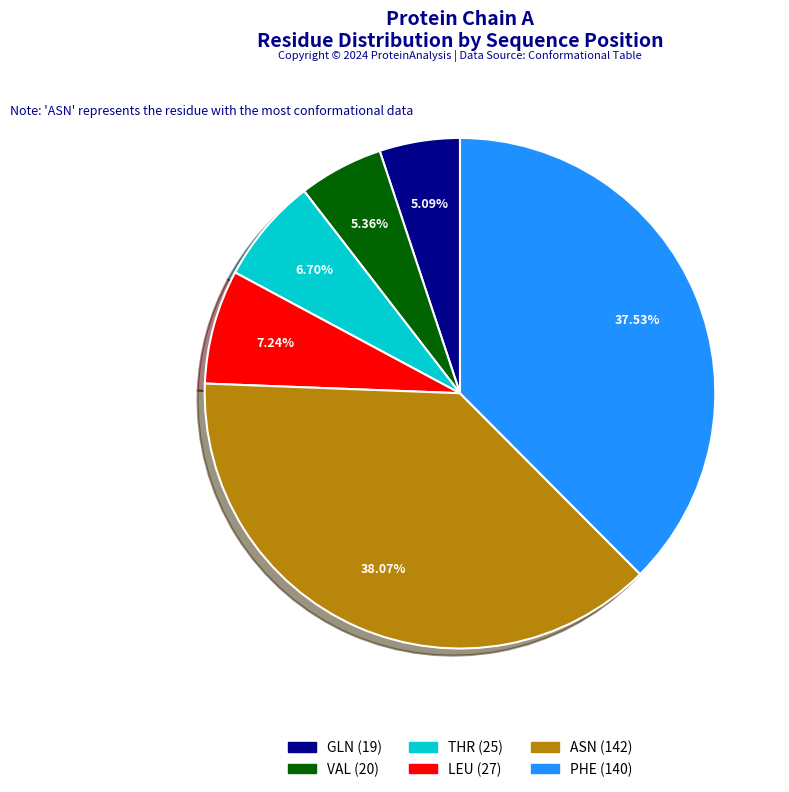

Does any single category account for the majority?

No